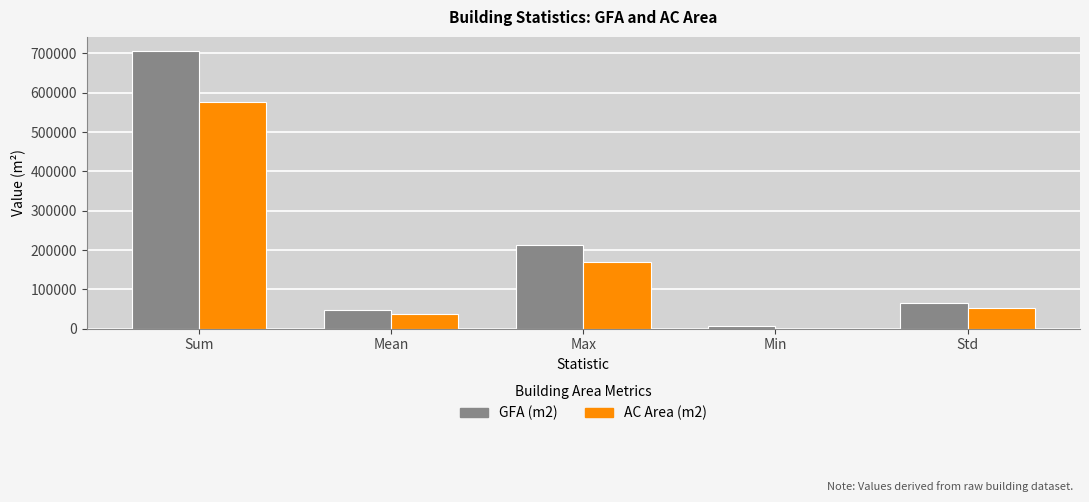

At which category is the sum across all series the highest?

Sum